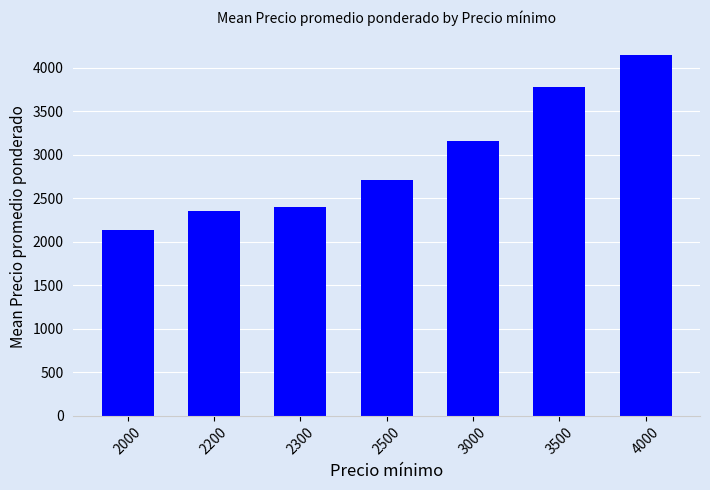

How many data points are less than 2708?

3